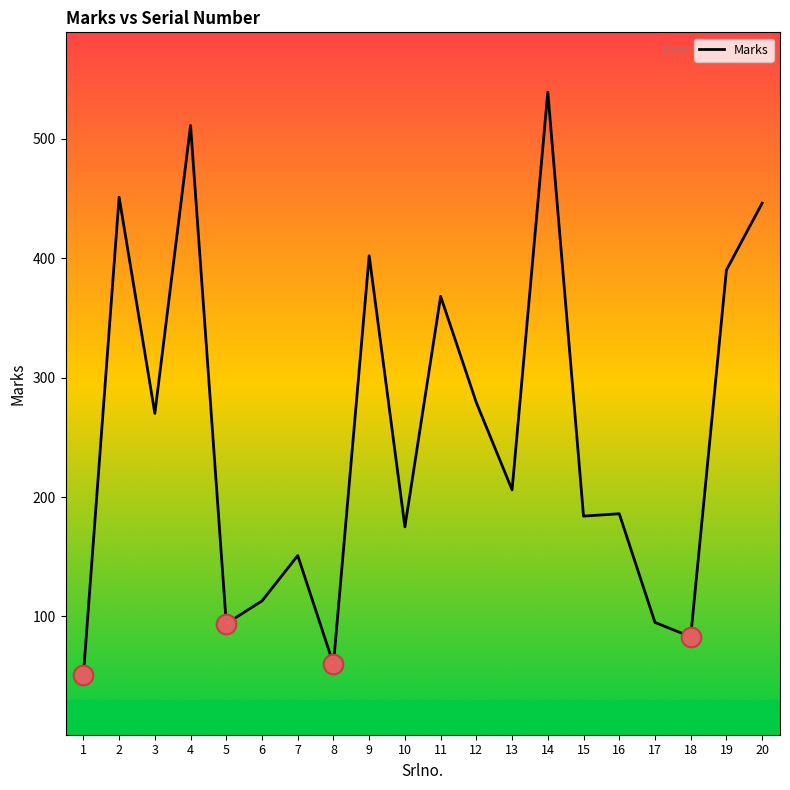

Between 11 and 16, which is larger?

11